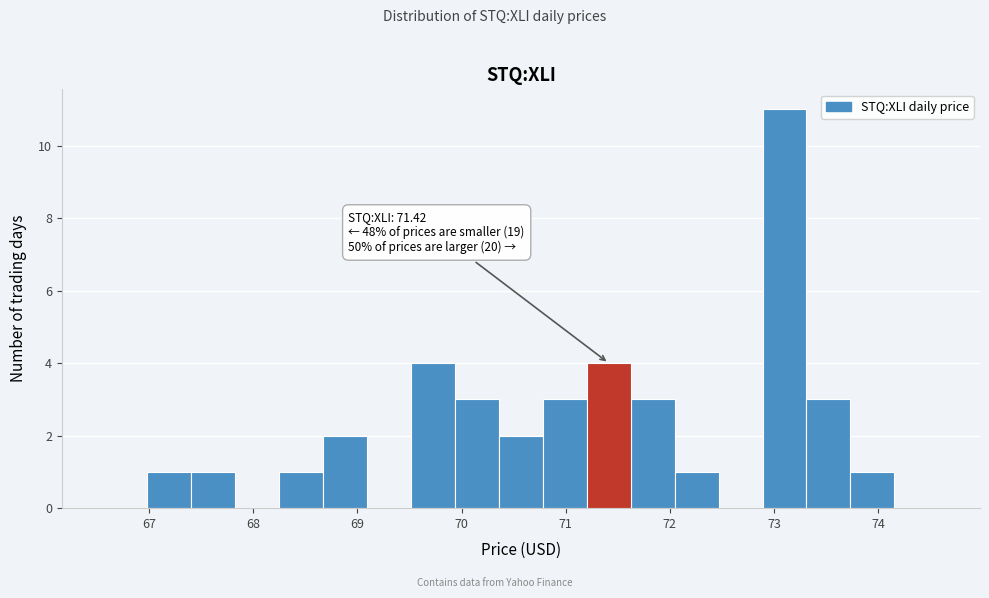

Over which range of the x-axis is the bar tallest?

72.9 to 73.3